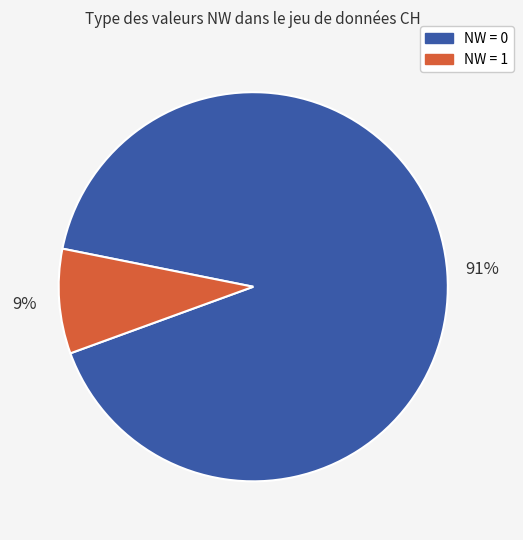

Is there any slice that represents more than half of the pie?

Yes